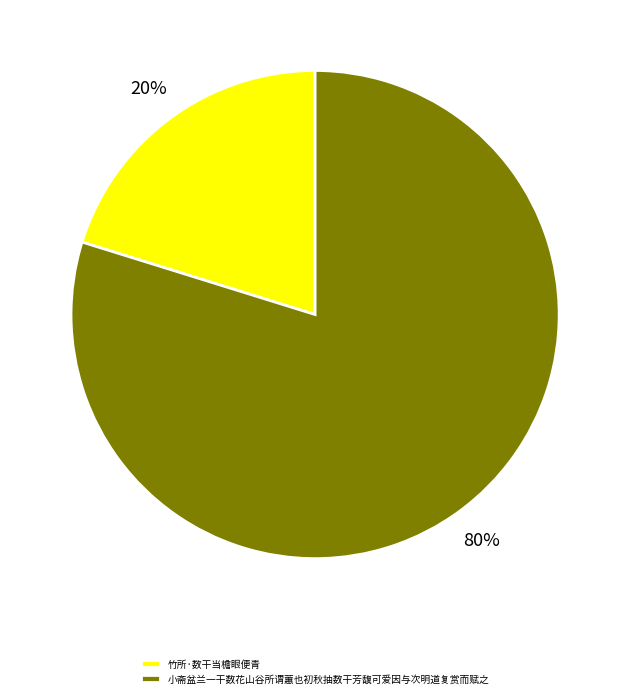

Combined, do 竹所·数干当檐眼便青 and 小斋盆兰一干数花山谷所谓蕙也初秋抽数干芳馥可爱因与次明道复赏而赋之 account for over 50%?

Yes